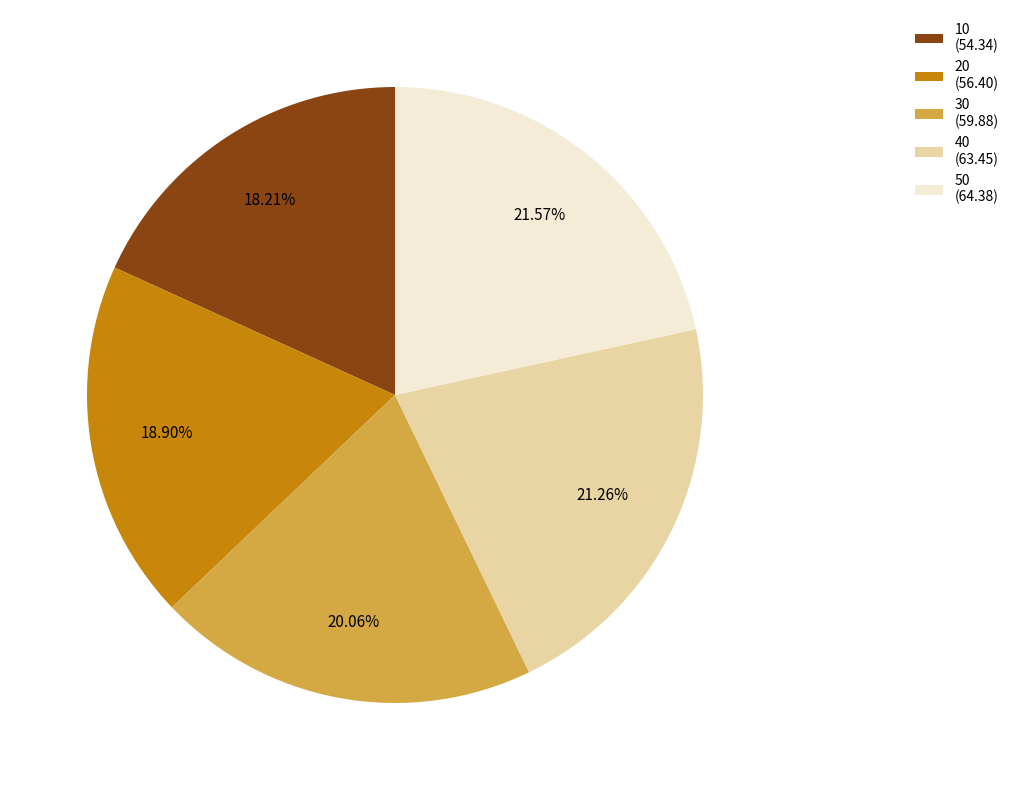

Combined, what portion of the pie is 50 and 30?

41.6%